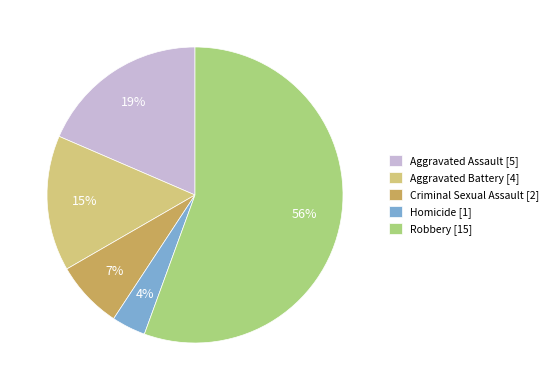

Which has a higher value, Robbery [15] or Aggravated Battery [4]?

Robbery [15]